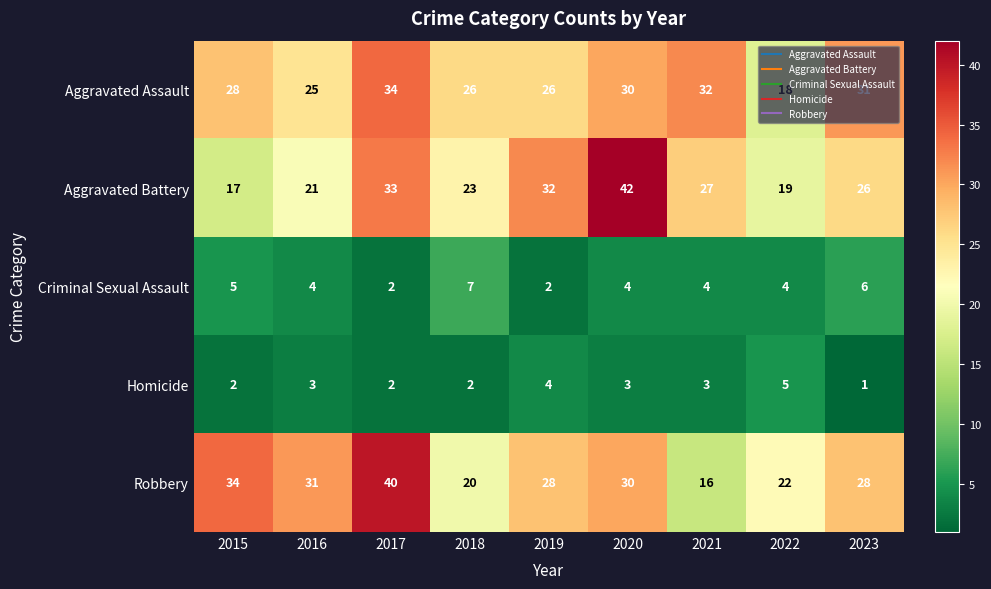

How many categories are shown in the chart?

9